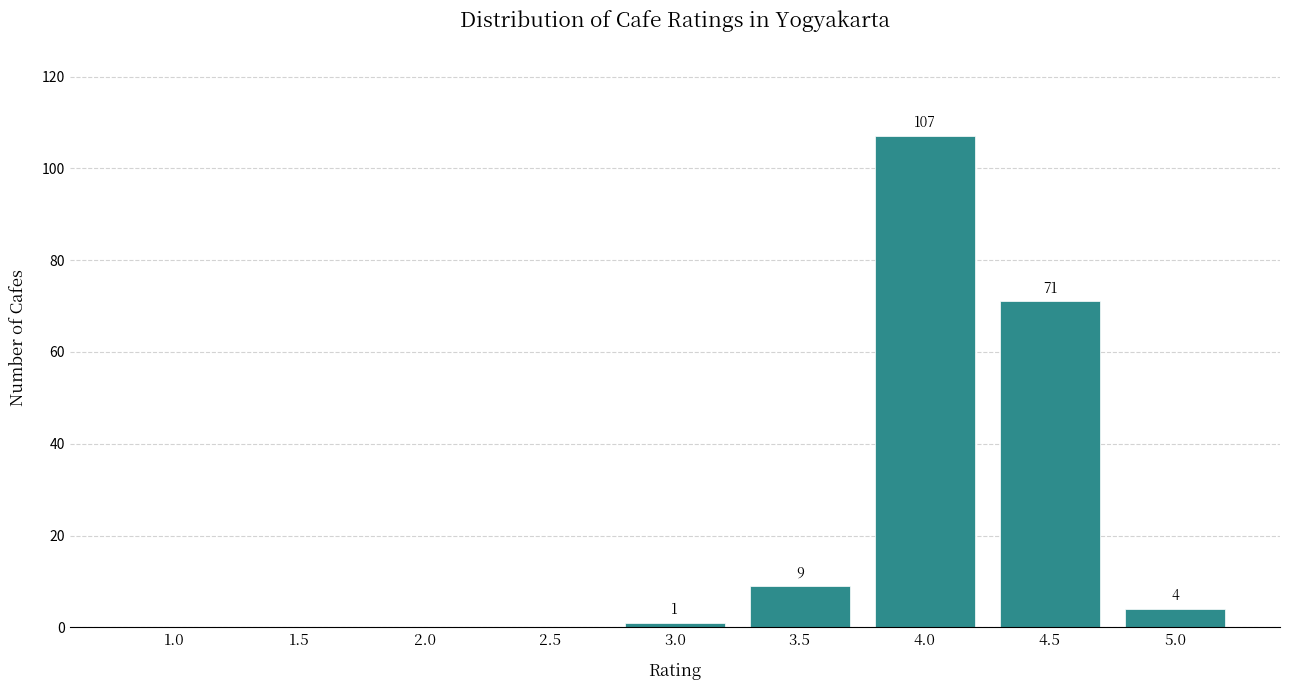

Reading left to right, extract all data points from this chart.

1.0=0	1.5=0	2.0=0	2.5=0	3.0=1	3.5=9	4.0=107	4.5=71	5.0=4